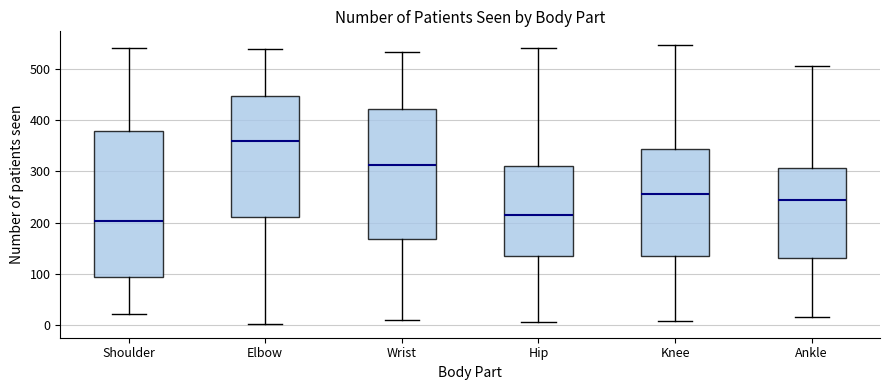

Comparing the boxes themselves (not the whiskers), which one is the tallest?

Shoulder